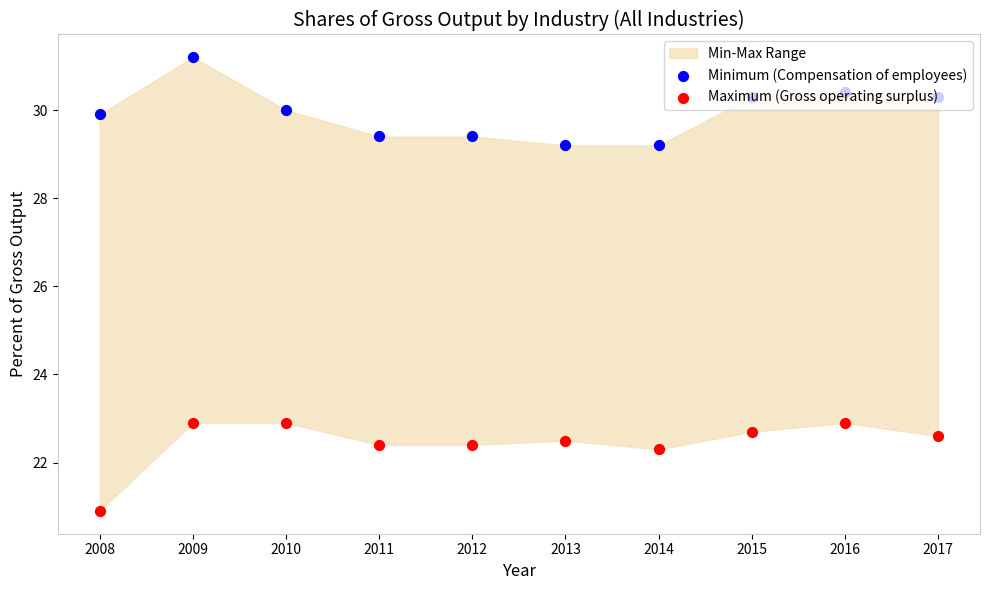

Which series has the widest spread of Y values?

Minimum (Compensation of employees)